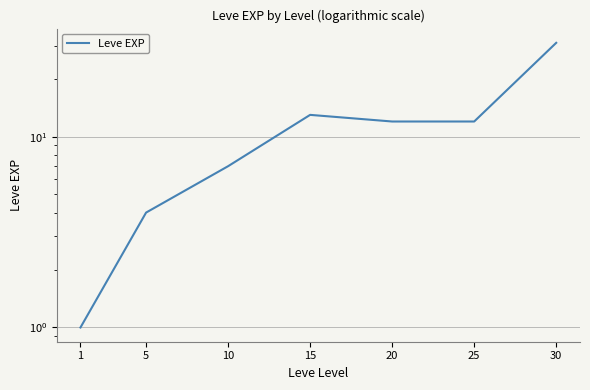

Reading left to right, what are all the values shown in this chart?

1=1	5=4	10=7	15=13	20=12	25=12	30=31